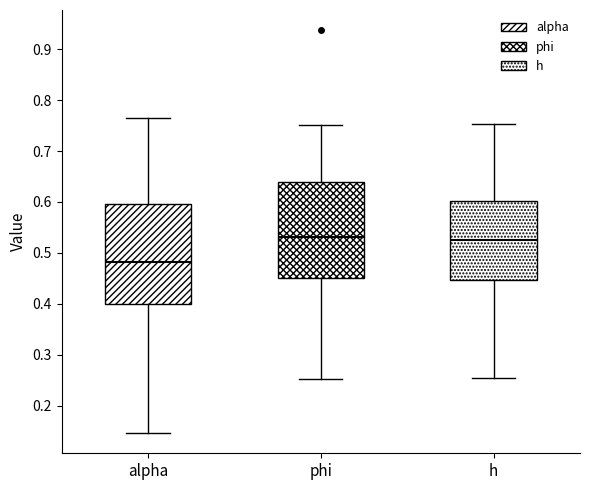

Reading left to right, transcribe this box plot: for each box, give where its median line is, the range the box spans, and where its two whiskers end, as read against the y-axis. The values are not printed on the chart, so give them approximately, as read against the axis.

alpha: median 0.48, box 0.40 to 0.60, whiskers 0.15 to 0.76
phi: median 0.53, box 0.45 to 0.64, whiskers 0.25 to 0.75
h: median 0.53, box 0.45 to 0.60, whiskers 0.25 to 0.75